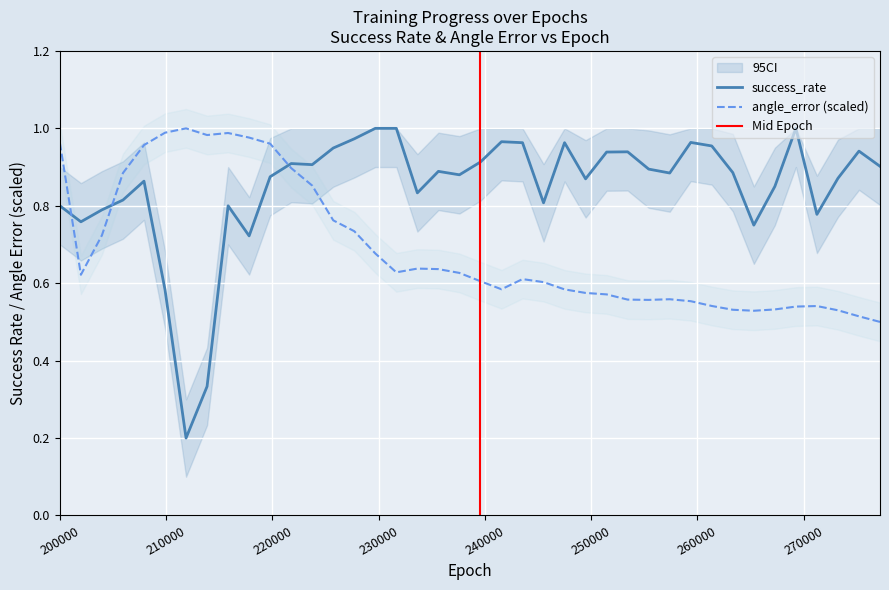

Reading left to right, what are all the values shown in this chart?

success_rate: 0.8	0.8	0.8	0.8	0.9	0.6	0.2	0.3	0.8	0.7	0.9	0.9	0.9	0.9	1.0	1.0	1.0	0.8	0.9	0.9	0.9	1.0	1.0	0.8	1.0	0.9	0.9	0.9	0.9	0.9	1.0	1.0	0.9	0.8	0.8	1.0	0.8	0.9	0.9	0.9
angle_error: 1.0	0.6	0.7	0.9	1.0	1.0	1.0	1.0	1.0	1.0	1.0	0.9	0.9	0.8	0.7	0.7	0.6	0.6	0.6	0.6	0.6	0.6	0.6	0.6	0.6	0.6	0.6	0.6	0.6	0.6	0.6	0.5	0.5	0.5	0.5	0.5	0.5	0.5	0.5	0.5